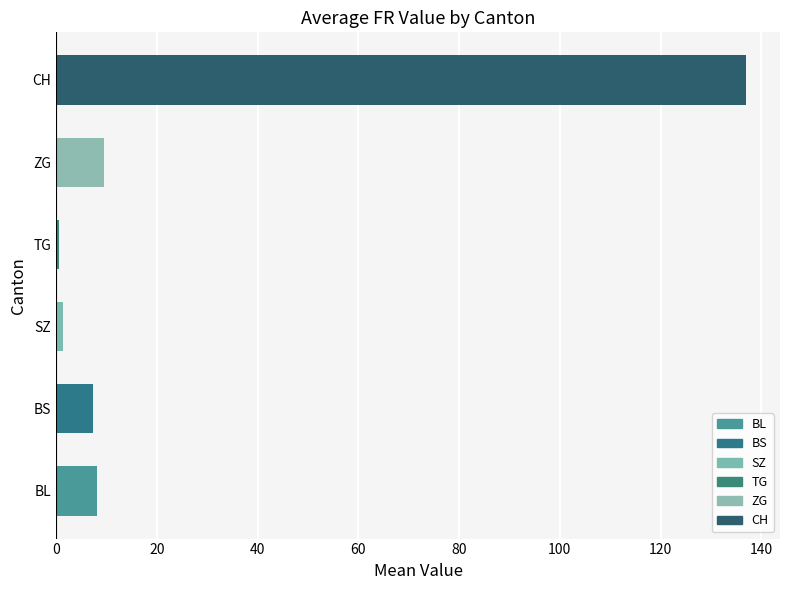

What is the average value?

27.3